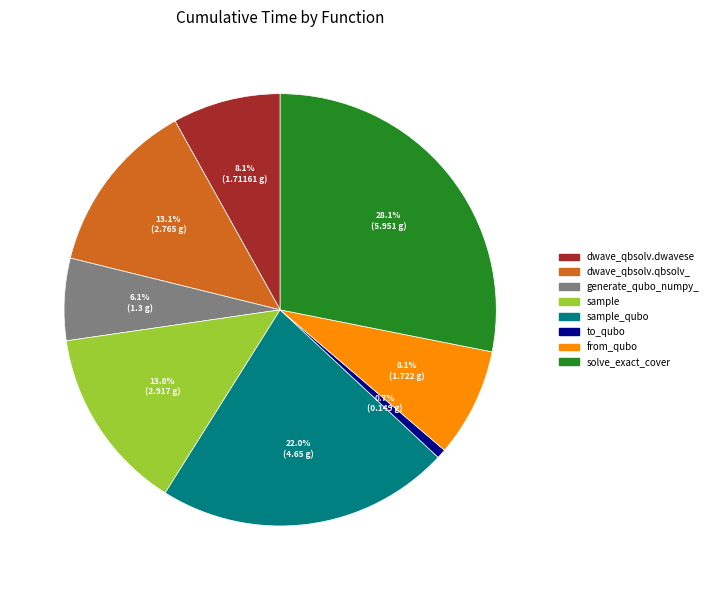

Is there any slice that represents more than half of the pie?

No